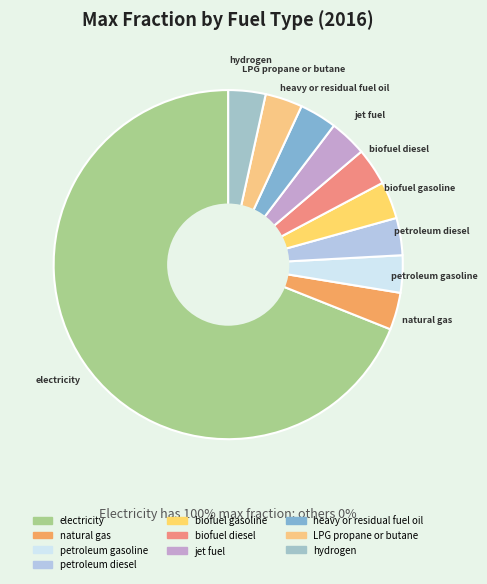

Which has a higher value, electricity or petroleum diesel?

electricity